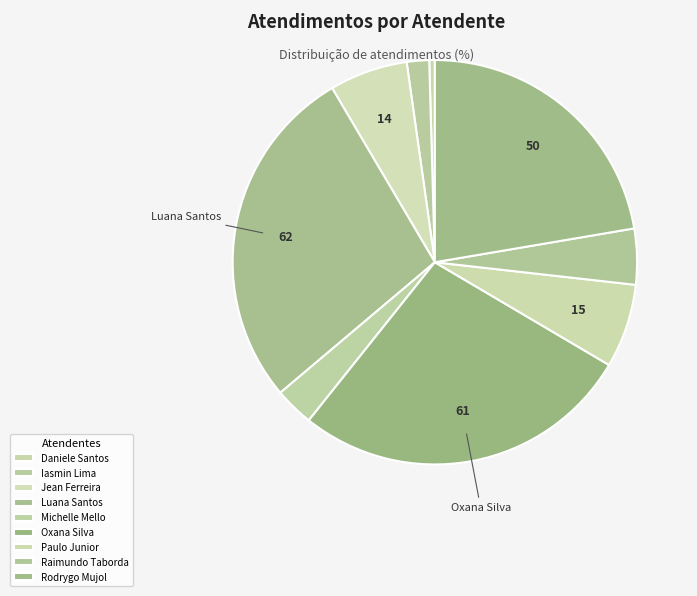

To the nearest percent, what is the average slice percentage?

11%